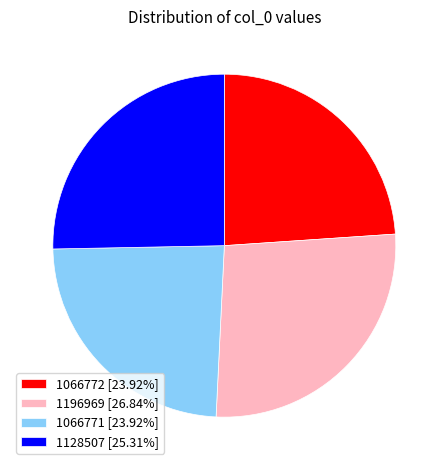

How many segments does this pie chart have?

4